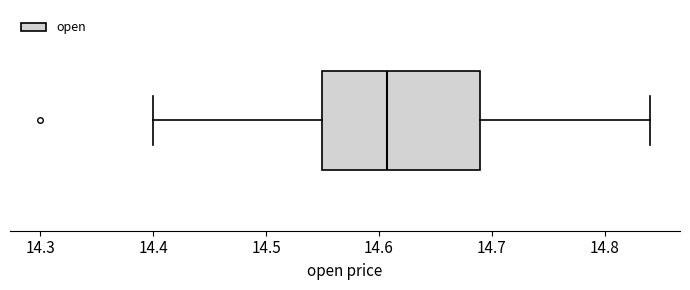

Where does the median line of the box sit on the x-axis? The values are not printed on the chart, so give them approximately, as read against the axis.

14.61